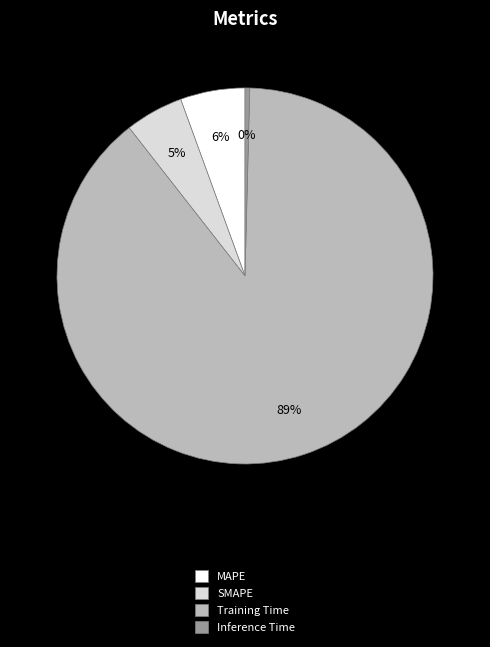

Does Training Time account for over 50% of the chart?

Yes